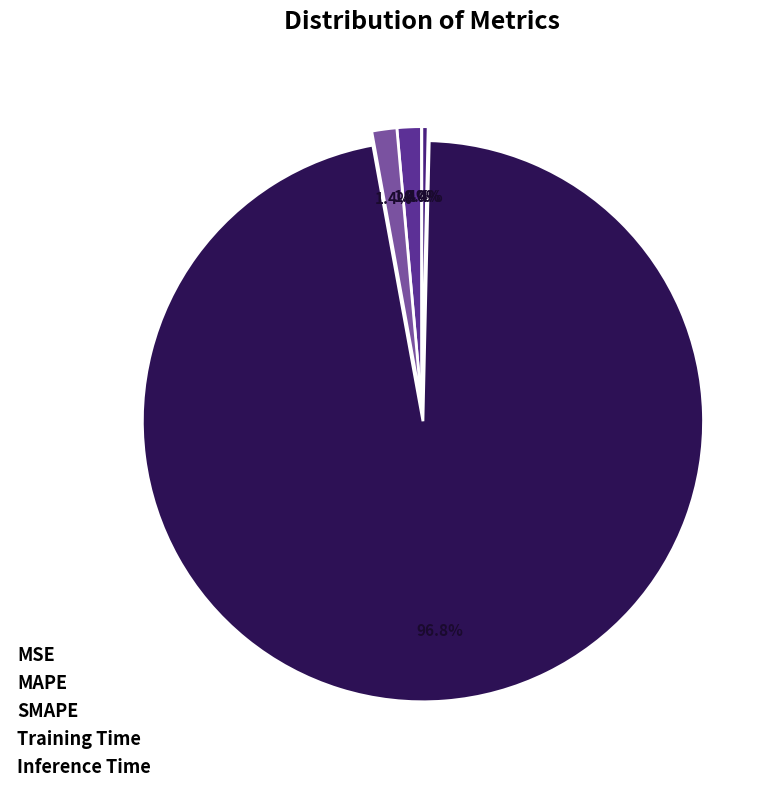

Is there a majority slice in this chart?

Yes